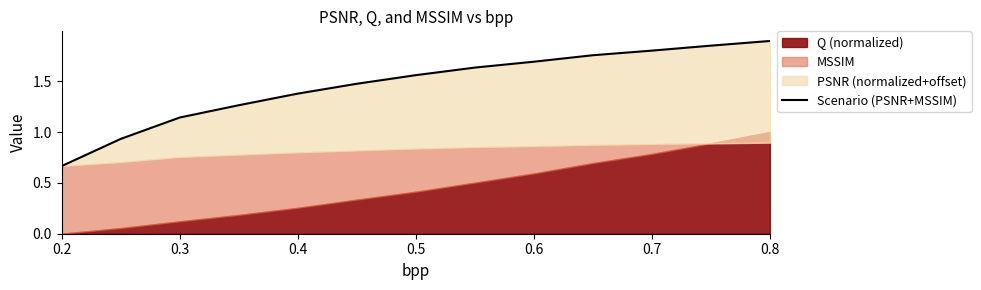

What position from the right is 0.2?

13